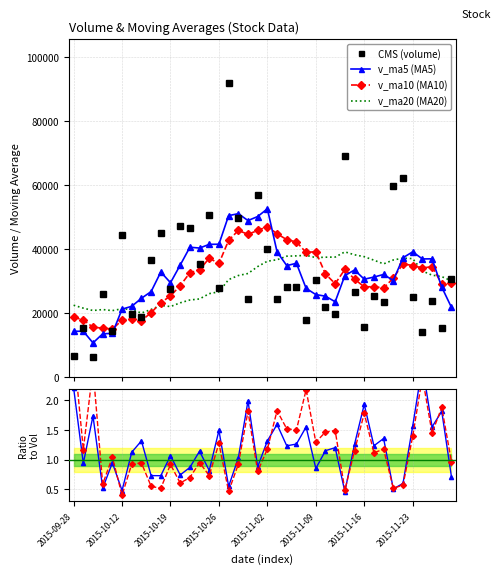

What value does the v_ma20 (MA20) series have at 36?

33210.1